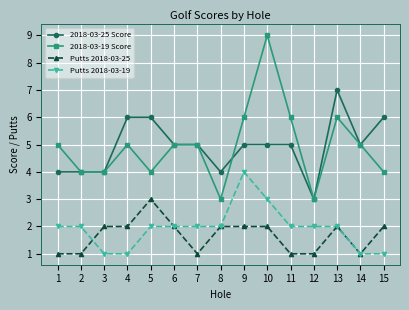

Reading right to left, extract all data points from this chart.

2018-03-25 Score: 6	5	7	3	5	5	5	4	5	5	6	6	4	4	4
2018-03-19 Score: 4	5	6	3	6	9	6	3	5	5	4	5	4	4	5
Putts 2018-03-25: 2	1	2	1	1	2	2	2	1	2	3	2	2	1	1
Putts 2018-03-19: 1	1	2	2	2	3	4	2	2	2	2	1	1	2	2